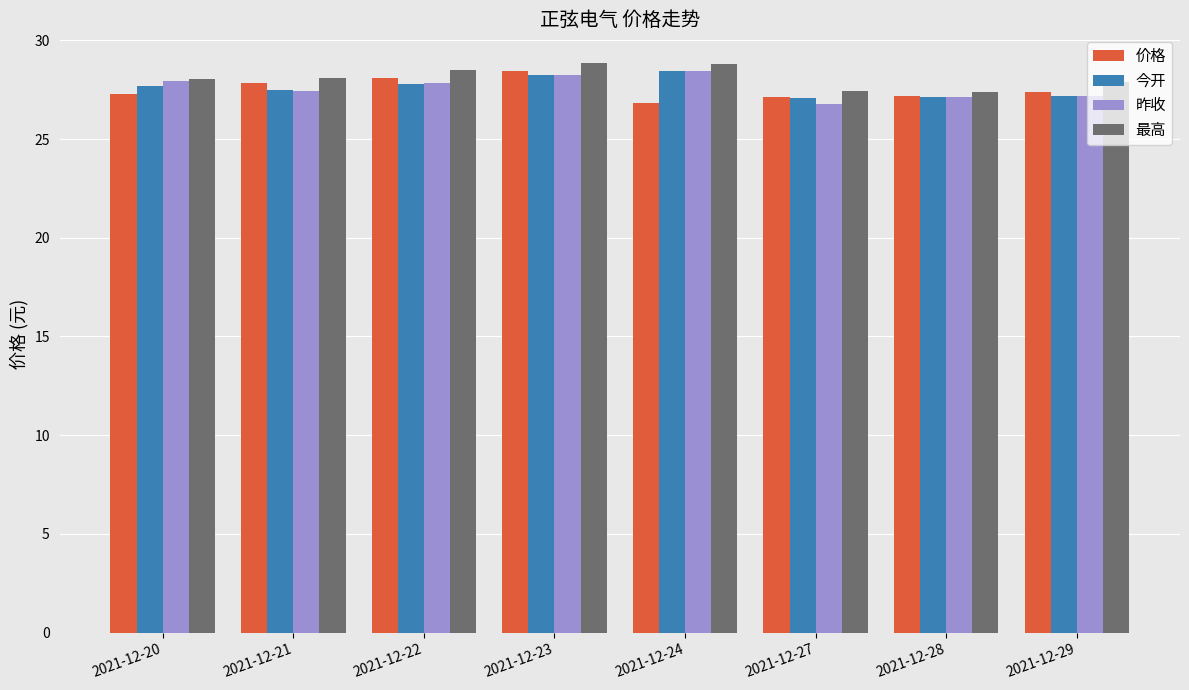

What is the spread (max minus min) of values at 2021-12-29?

0.7